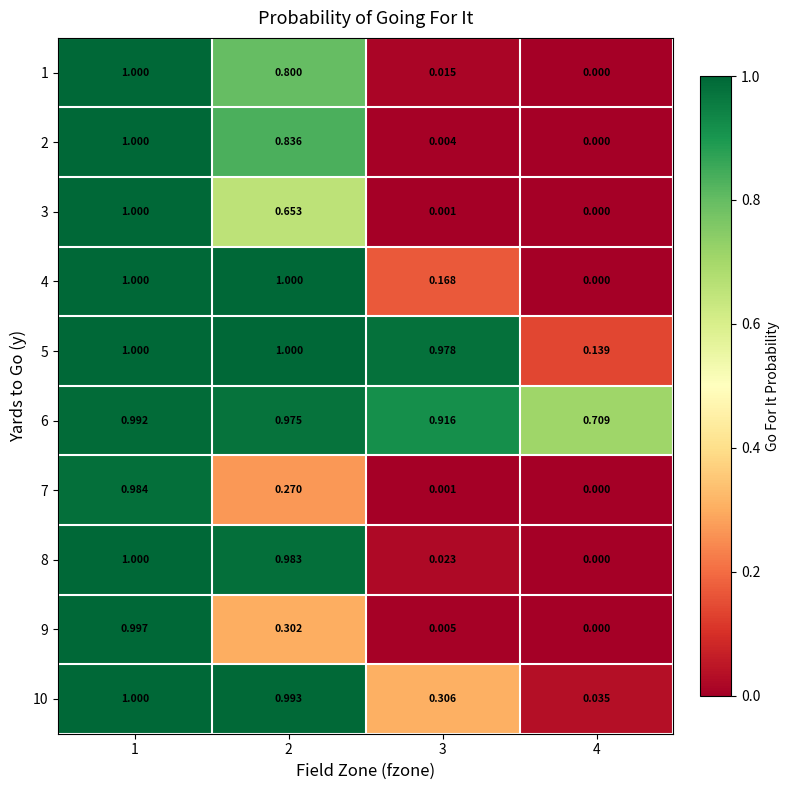

Is the value of 3 at 2 greater than the value of 10 at 3?

Yes